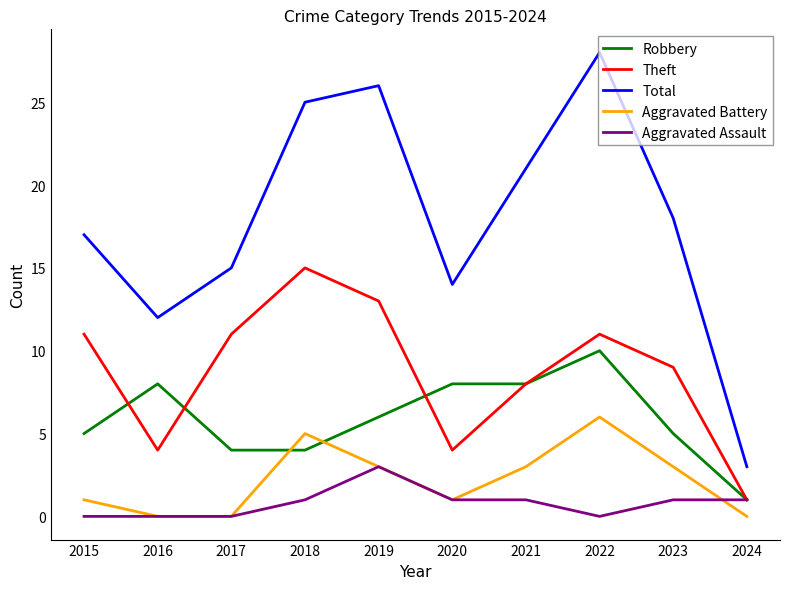

True or false: Theft and Total cross at least once.

False